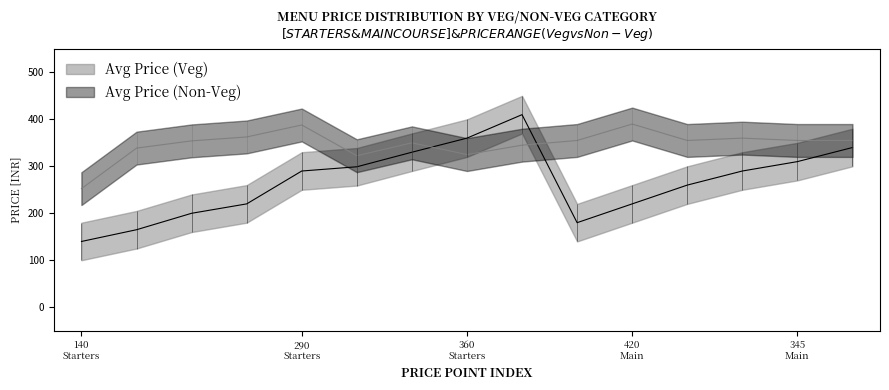

What is the label of the 8th point from the right?

360 Starters